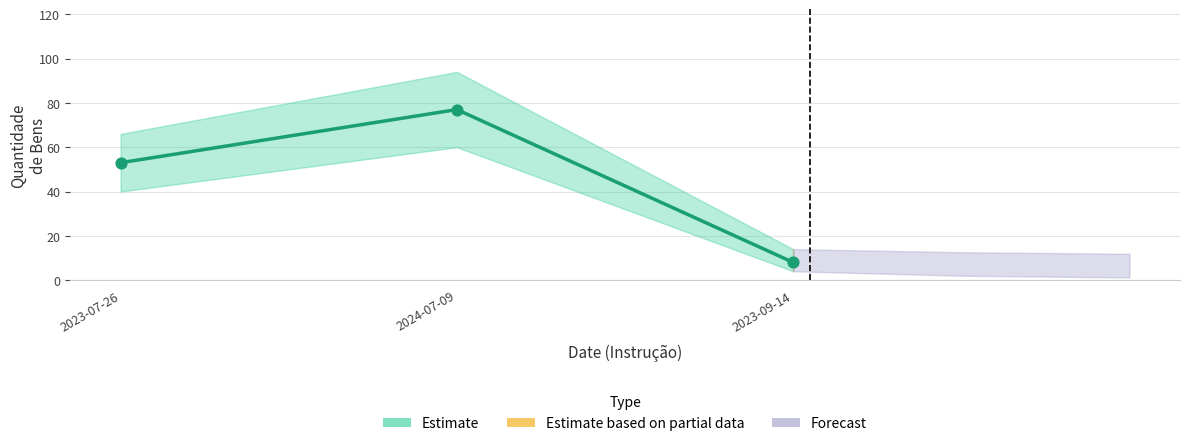

Between 2024-07-09 and 2023-09-14, which is larger?

2024-07-09